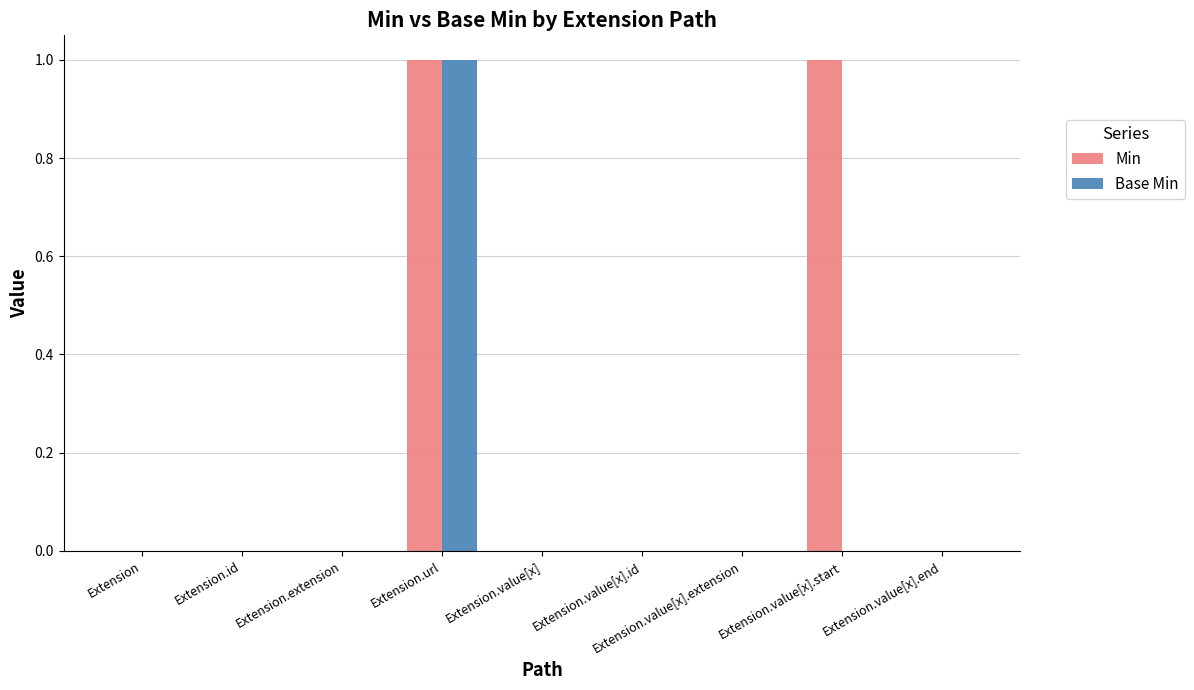

Which category has the highest value in the Base Min series?

Extension.url